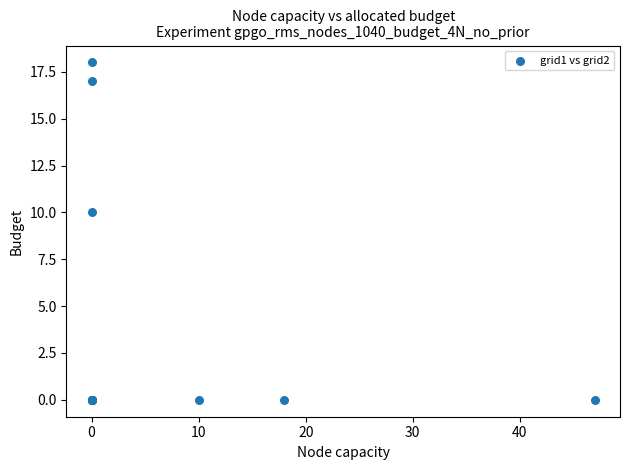

What Y value in the scatter plot is closest to 9?

10